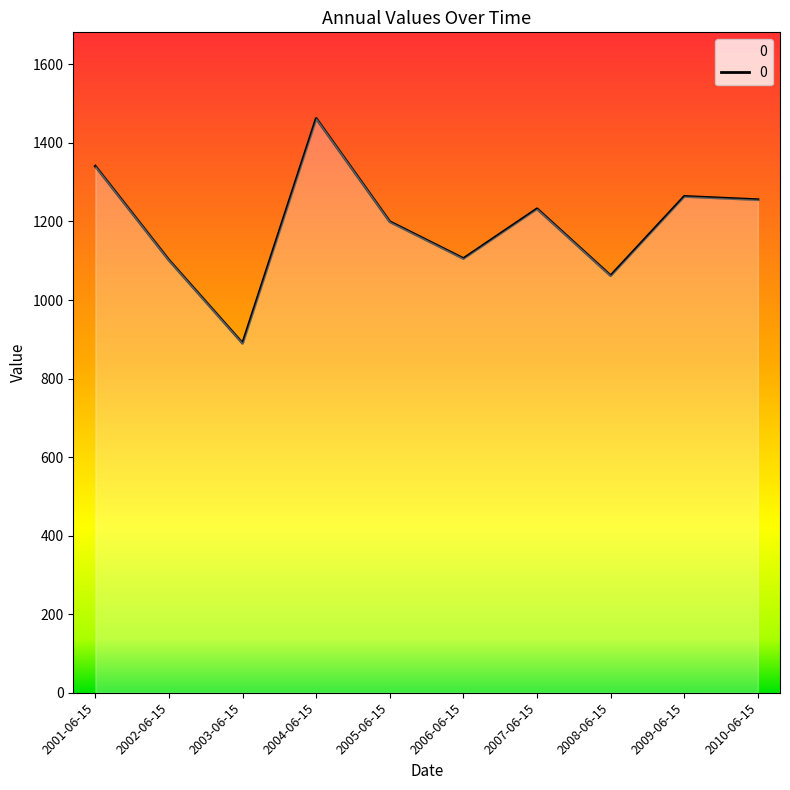

Read the value at 2003-06-15.

889.8